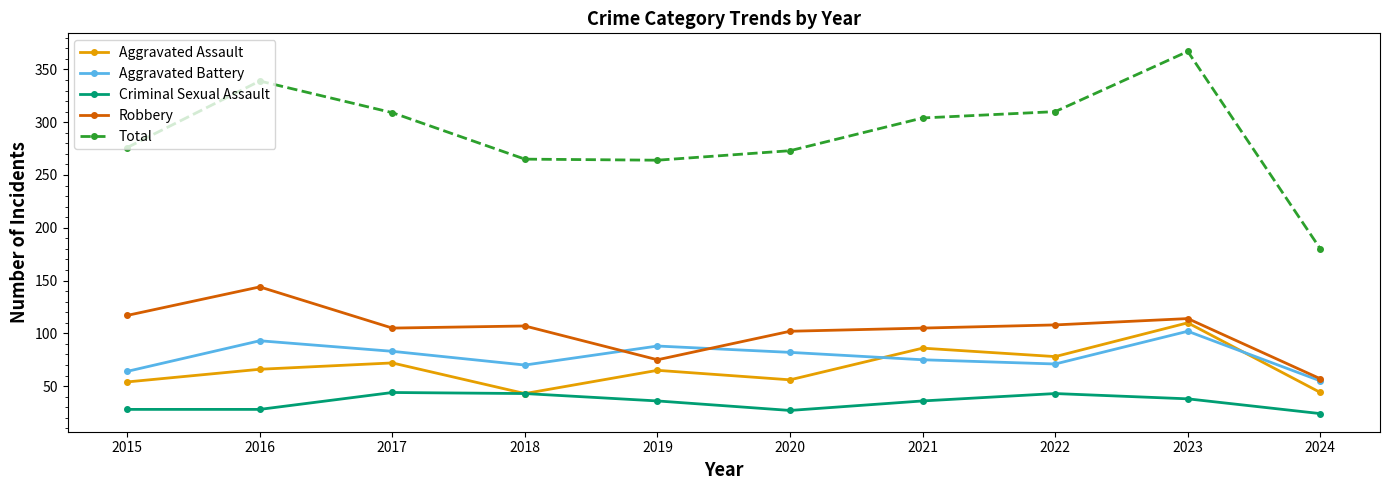

True or false: Robbery and Total cross at least once.

False